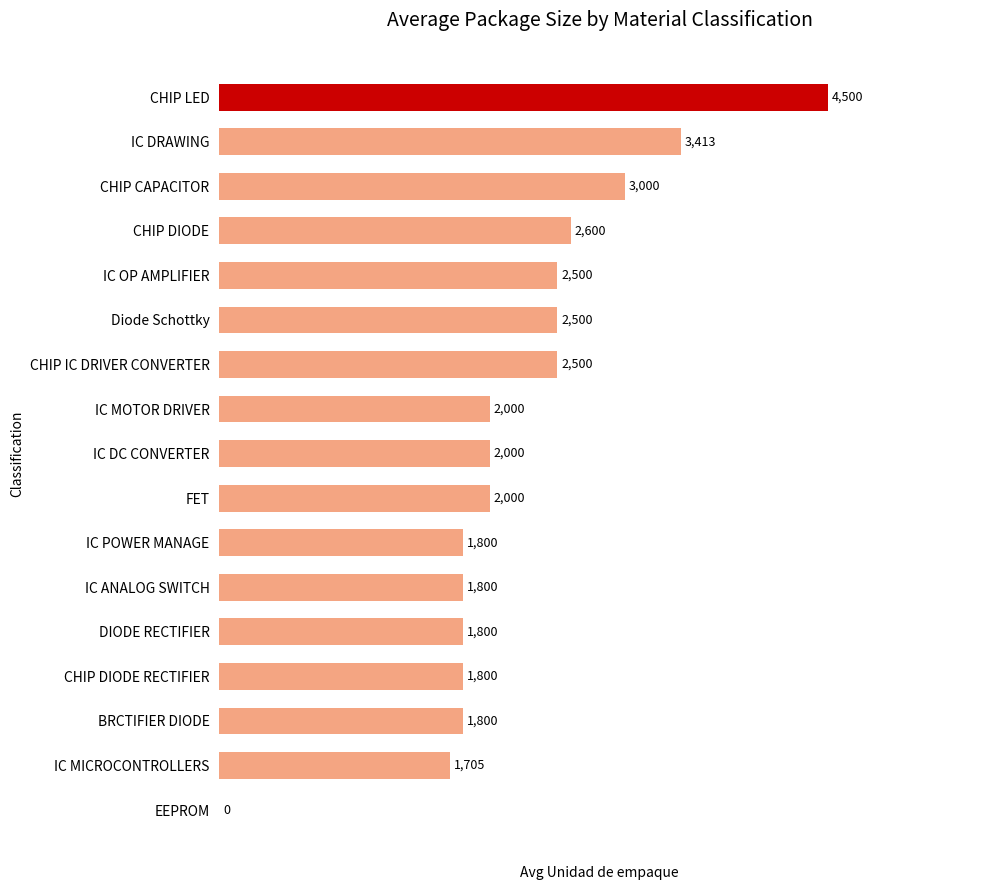

What is the sum of the values at CHIP LED and FET?

6500.0